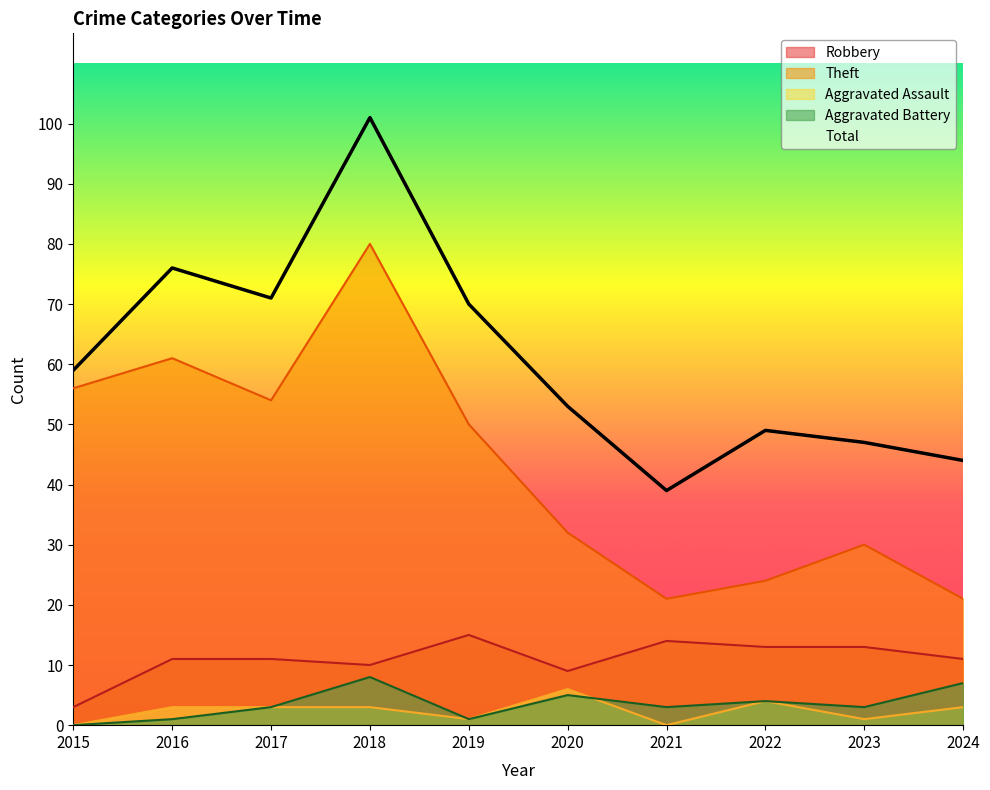

Reading left to right, what are all the values shown in this chart?

59	76	71	101	70	53	39	49	47	44